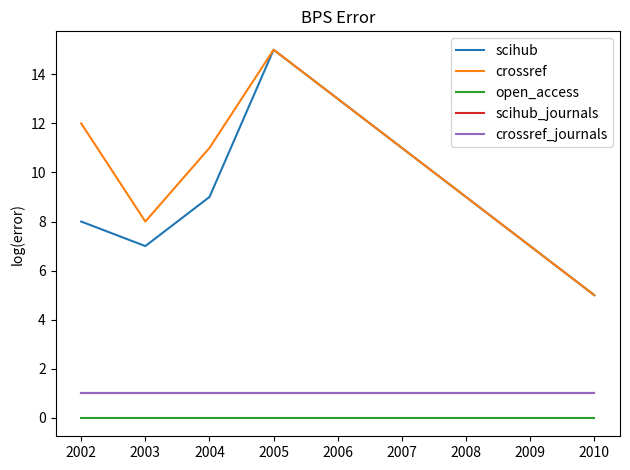

Does the chart display data point markers on the line(s)?

No